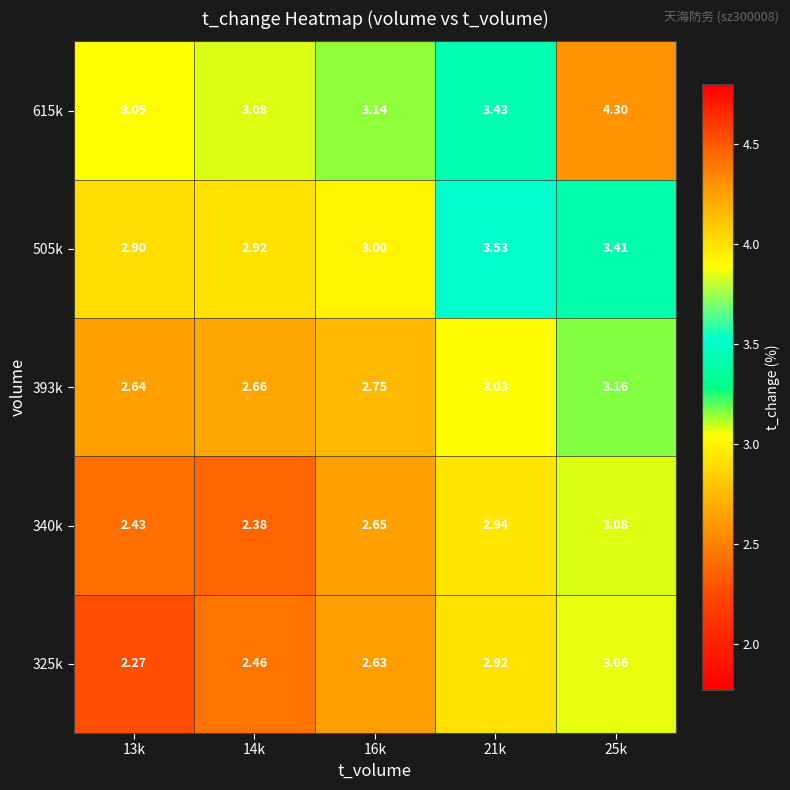

Count the number of categories in the chart.

5